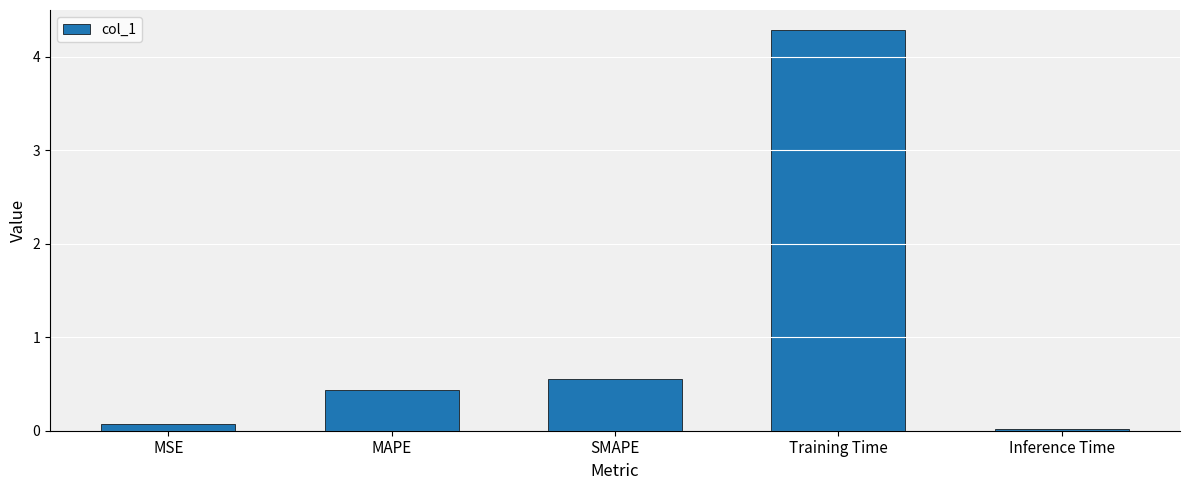

List the labels in order of value, smallest first.

Inference Time, MSE, MAPE, SMAPE, Training Time